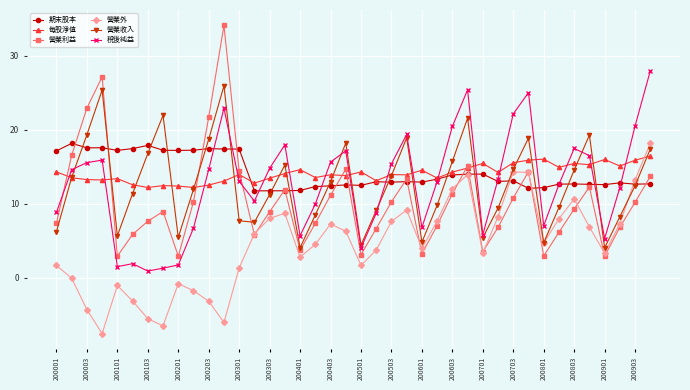

What is the lowest value of the 營業收入 series?

4.1